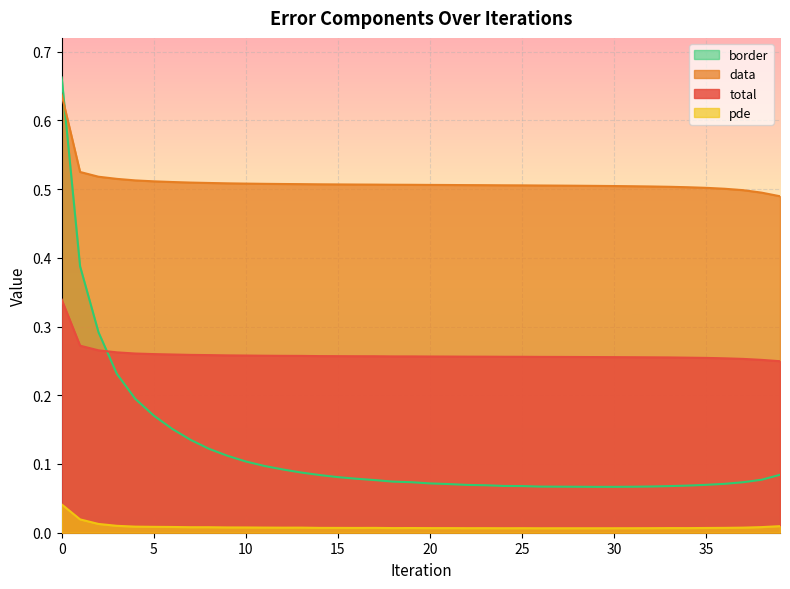

The data series shows 0.8 at 37. True or false?

False